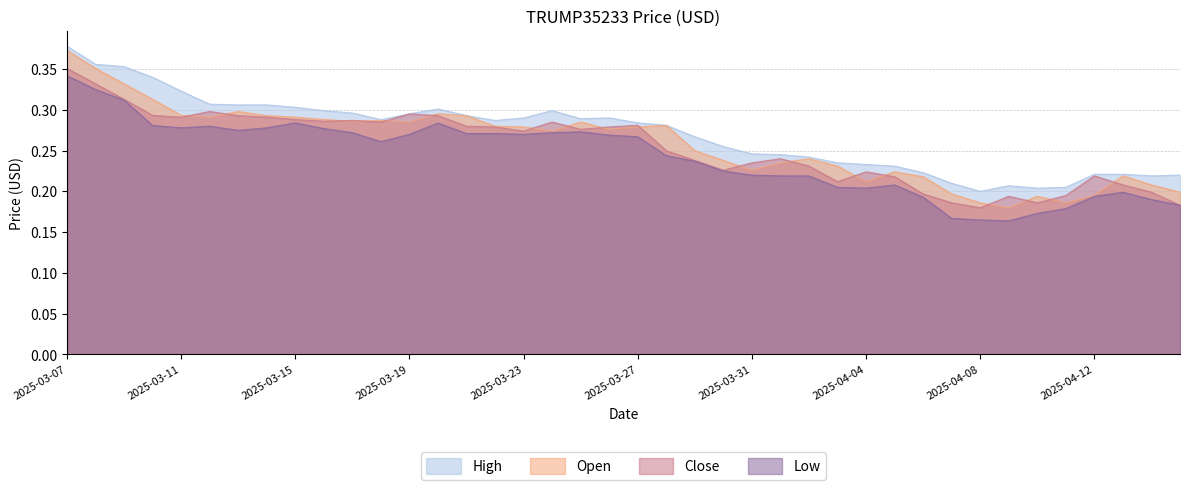

How many lines are shown in the chart?

4